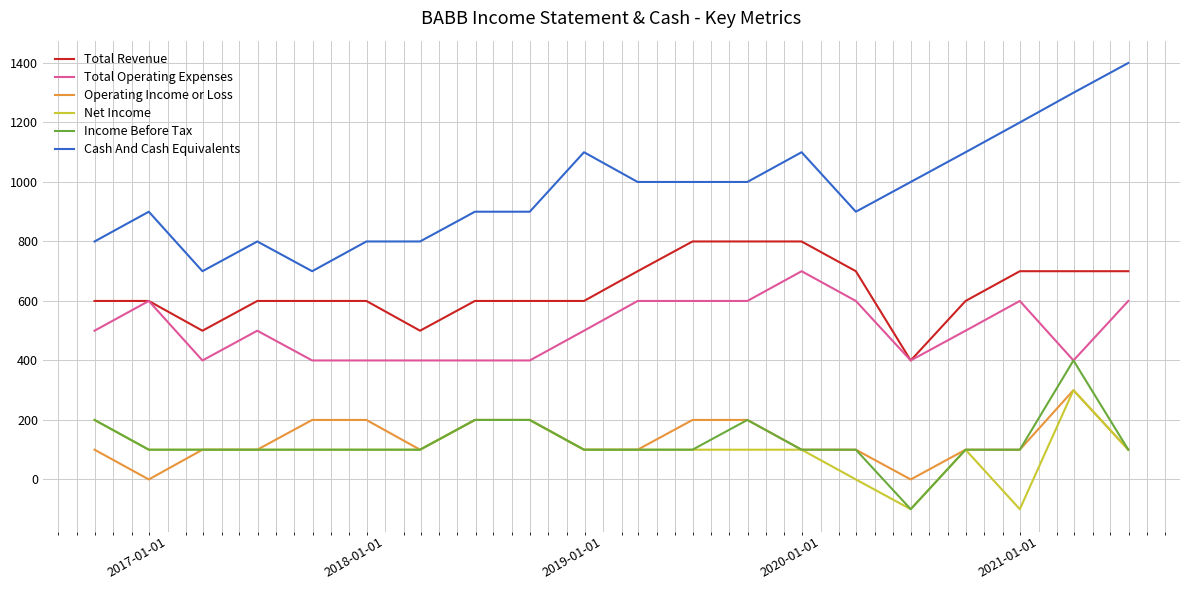

True or false: Total Revenue and Operating Income or Loss cross at least once.

False